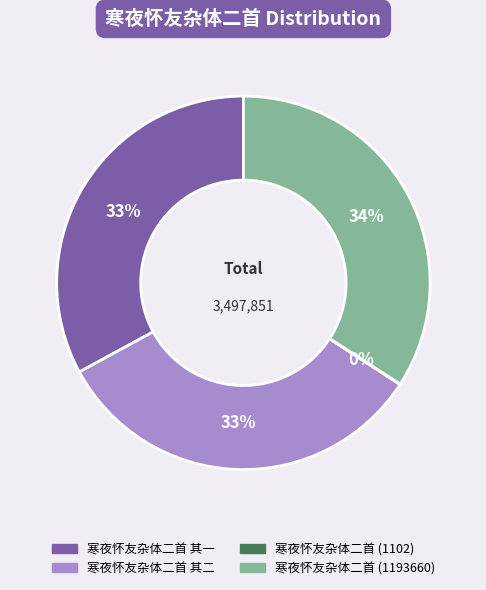

Does 寒夜怀友杂体二首 其二 represent more than half of the total?

No